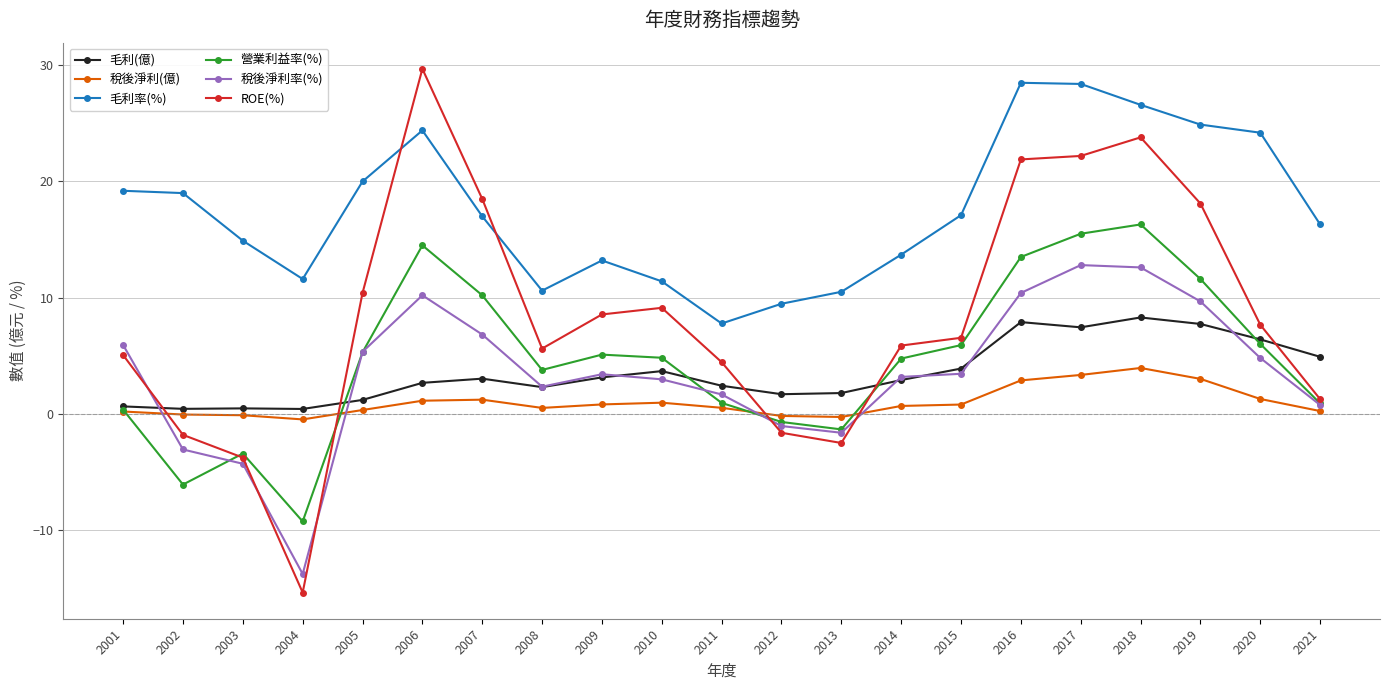

True or false: 毛利率(%) and 稅後淨利(億) intersect in this chart.

False